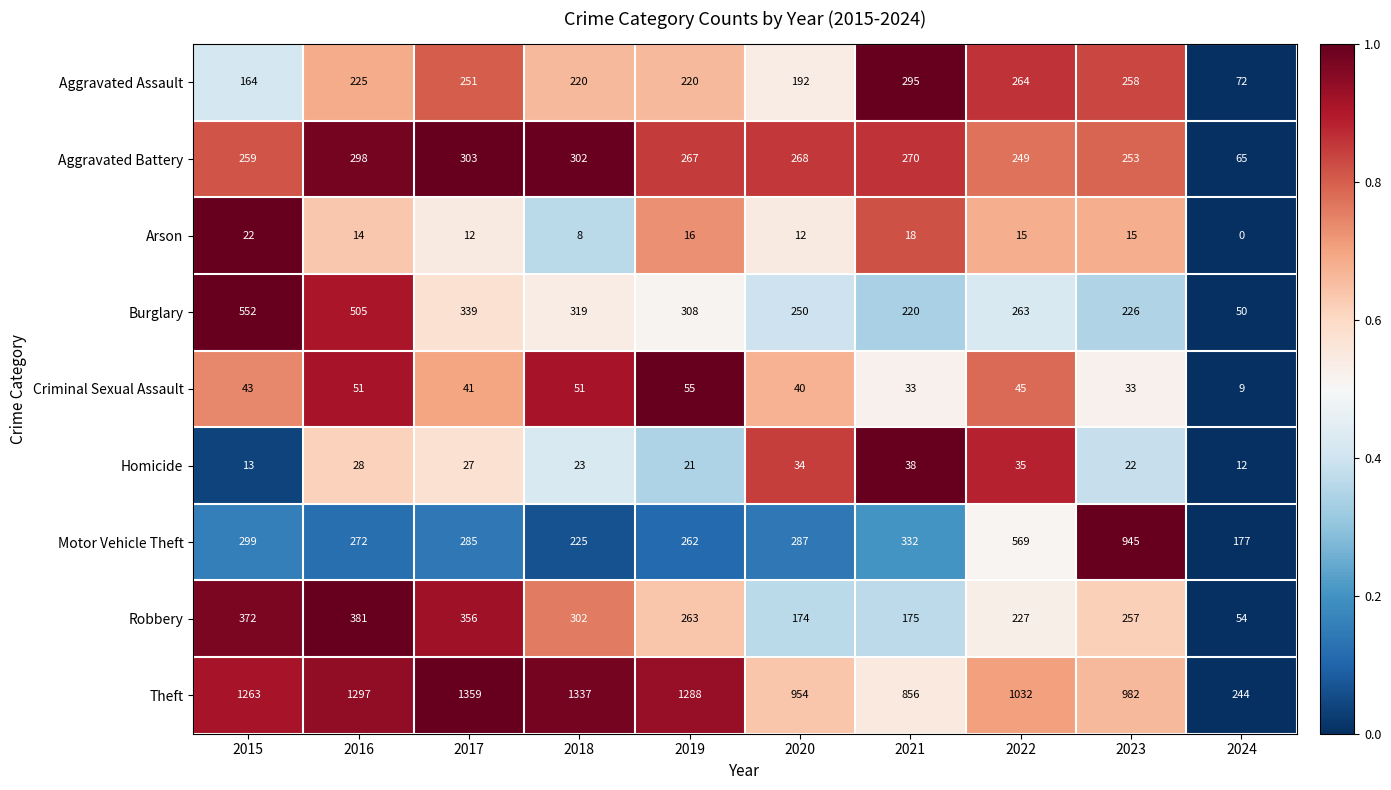

What is the sum of all Aggravated Assault values?

2161